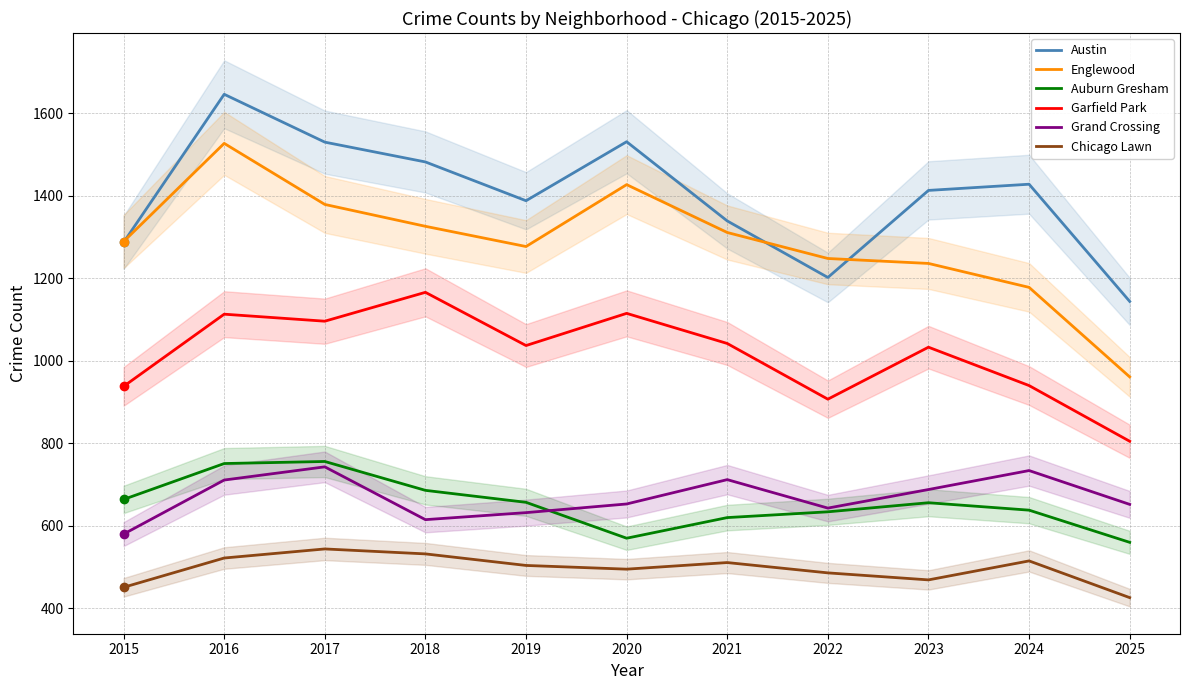

What is the value of the Garfield Park point at the 9th from the left?

1033